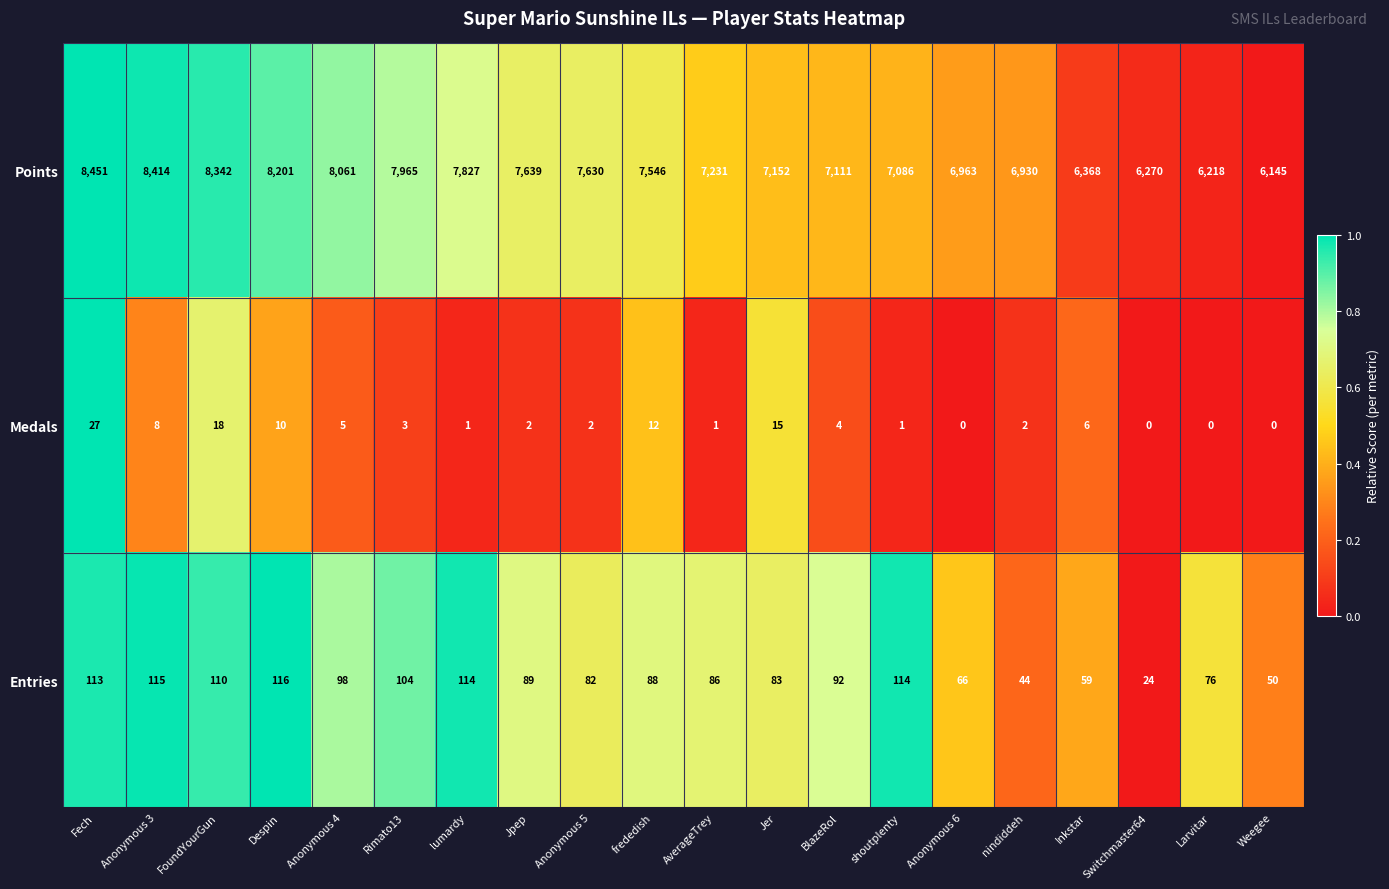

Rank the series at Despin from highest to lowest value.

Points, Entries, Medals